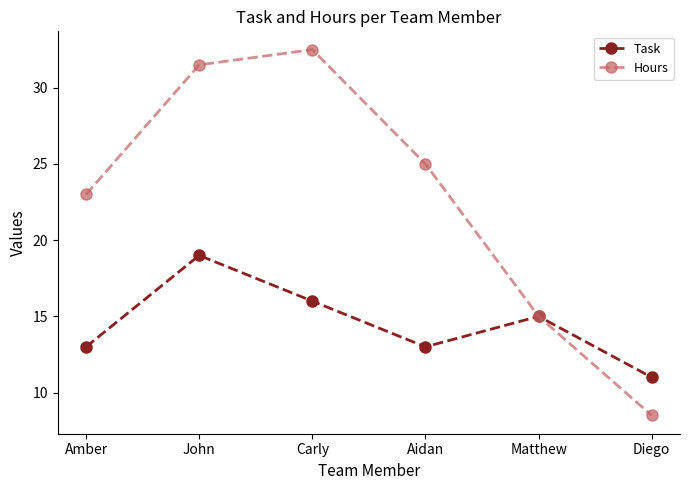

What is the average value of the Hours series?

22.6